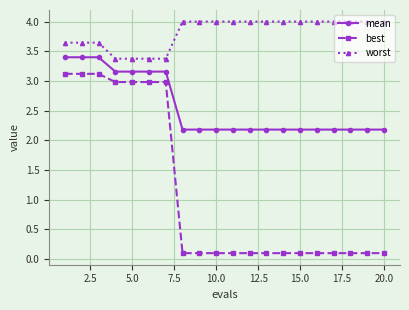

True or false: best and worst intersect in this chart.

False